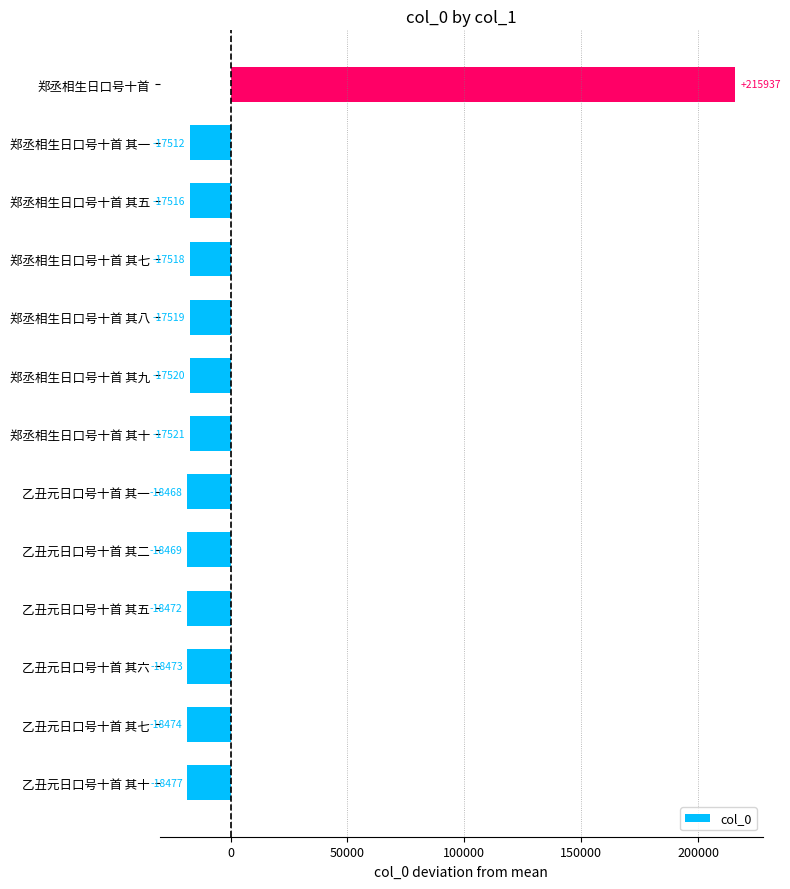

What is the difference between the values at 郑丞相生日口号十首 其八 and 乙丑元日口号十首 其十?

958.0